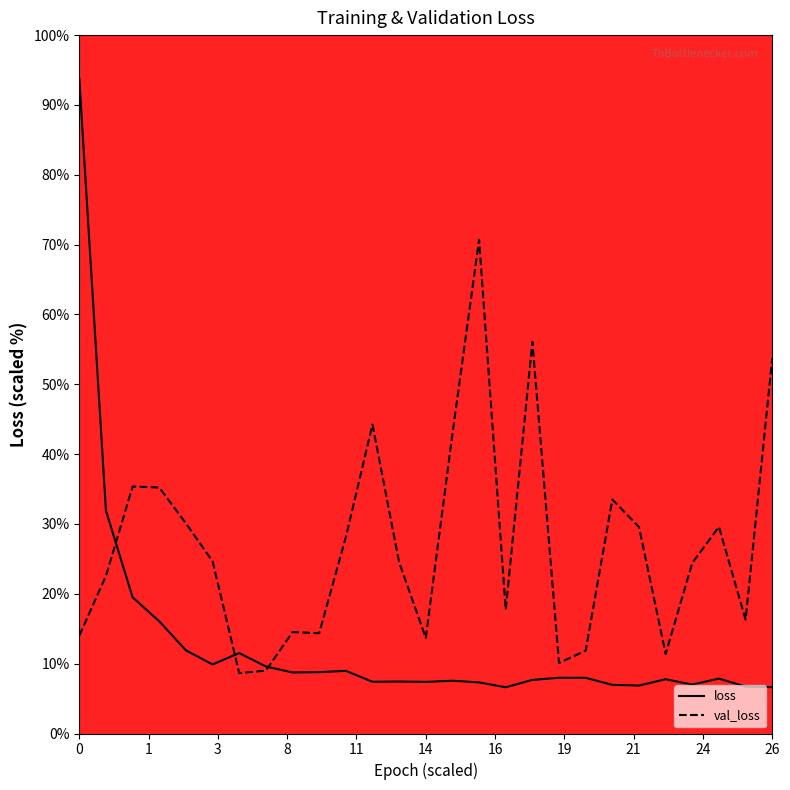

Which series has the largest total across all categories?

val_loss